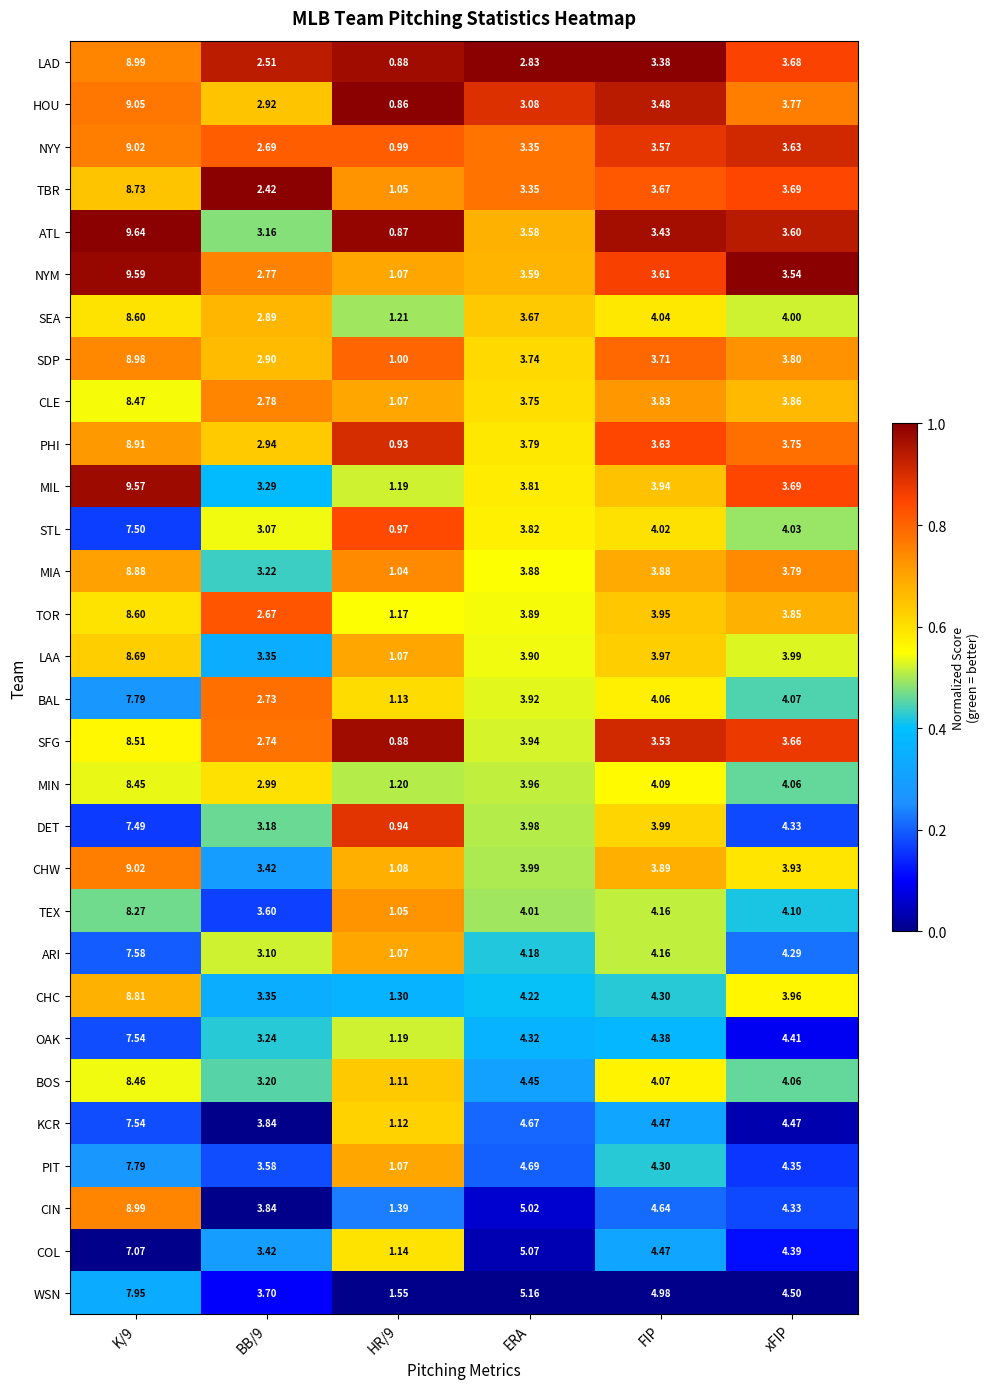

At which label is MIN closest to 4?

ERA